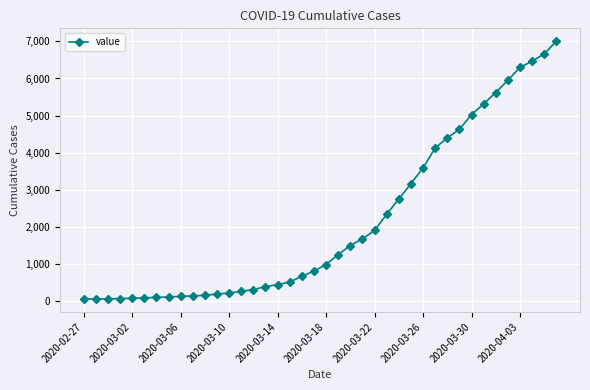

What is the average value?

2144